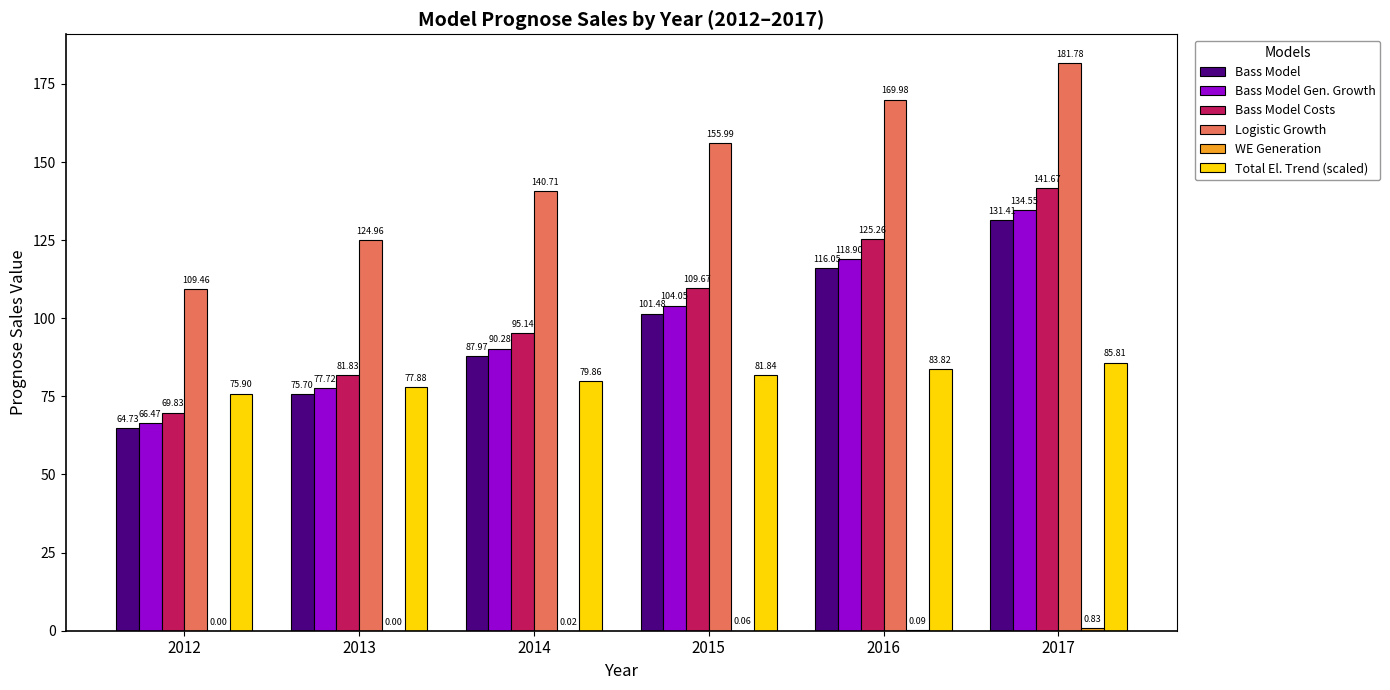

How many values in the Bass Model Costs series exceed 109?

3